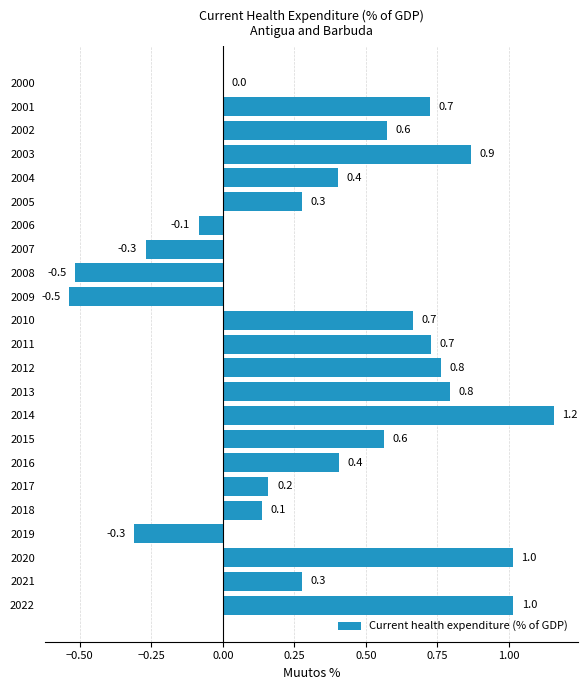

What is the change in value from 2006 to 2011?

+0.8